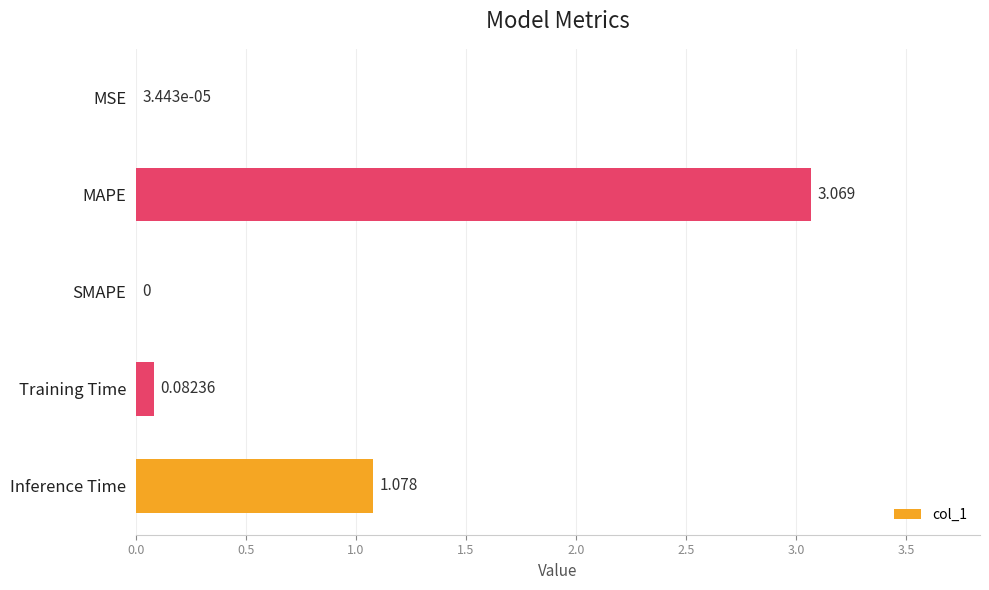

How many categories are shown in the chart?

5